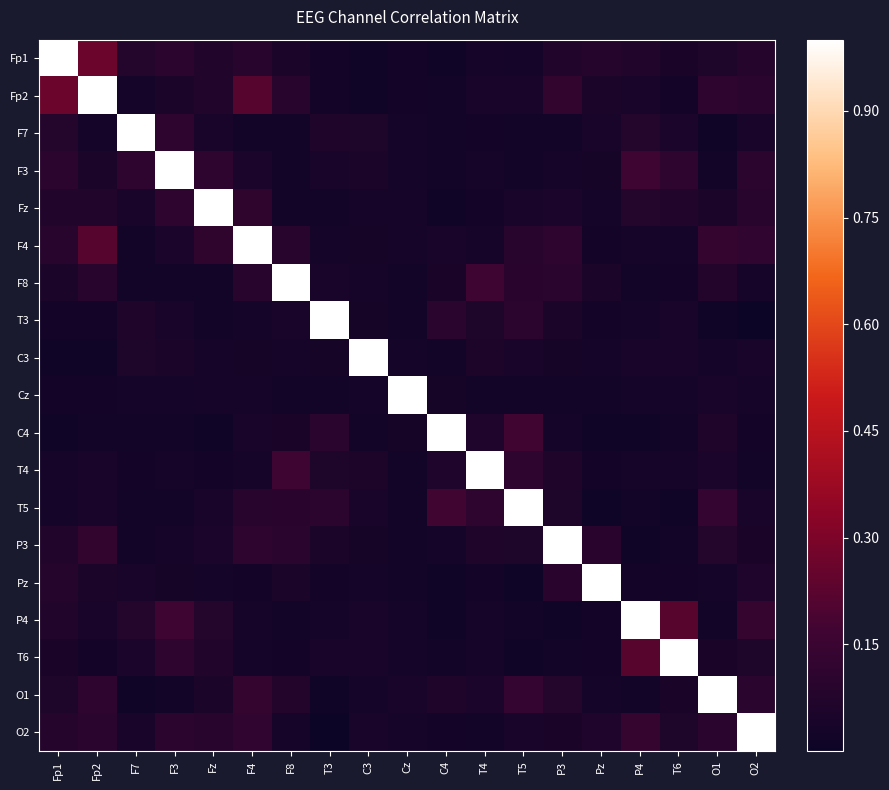

Reading right to left, transcribe all the data shown in this chart.

Fp1: O2=0.1	O1=0.1	T6=0.0	P4=0.1	Pz=0.1	P3=0.1	T5=0.0	T4=0.0	C4=0.0	Cz=0.0	C3=0.0	T3=0.0	F8=0.0	F4=0.1	Fz=0.1	F3=0.1	F7=0.1	Fp2=0.3	Fp1=1.0
Fp2: O2=0.1	O1=0.1	T6=0.0	P4=0.0	Pz=0.0	P3=0.1	T5=0.0	T4=0.0	C4=0.0	Cz=0.0	C3=0.0	T3=0.0	F8=0.1	F4=0.2	Fz=0.1	F3=0.0	F7=0.0	Fp2=1.0	Fp1=0.3
F7: O2=0.0	O1=0.0	T6=0.1	P4=0.1	Pz=0.0	P3=0.0	T5=0.0	T4=0.0	C4=0.0	Cz=0.0	C3=0.1	T3=0.1	F8=0.0	F4=0.0	Fz=0.0	F3=0.1	F7=1.0	Fp2=0.0	Fp1=0.1
F3: O2=0.1	O1=0.0	T6=0.1	P4=0.2	Pz=0.0	P3=0.0	T5=0.0	T4=0.0	C4=0.0	Cz=0.0	C3=0.0	T3=0.0	F8=0.0	F4=0.1	Fz=0.1	F3=1.0	F7=0.1	Fp2=0.0	Fp1=0.1
Fz: O2=0.1	O1=0.0	T6=0.1	P4=0.1	Pz=0.0	P3=0.1	T5=0.0	T4=0.0	C4=0.0	Cz=0.0	C3=0.0	T3=0.0	F8=0.0	F4=0.1	Fz=1.0	F3=0.1	F7=0.0	Fp2=0.1	Fp1=0.1
F4: O2=0.1	O1=0.1	T6=0.0	P4=0.0	Pz=0.0	P3=0.1	T5=0.1	T4=0.0	C4=0.0	Cz=0.0	C3=0.0	T3=0.0	F8=0.1	F4=1.0	Fz=0.1	F3=0.1	F7=0.0	Fp2=0.2	Fp1=0.1
F8: O2=0.0	O1=0.1	T6=0.0	P4=0.0	Pz=0.0	P3=0.1	T5=0.1	T4=0.2	C4=0.0	Cz=0.0	C3=0.0	T3=0.0	F8=1.0	F4=0.1	Fz=0.0	F3=0.0	F7=0.0	Fp2=0.1	Fp1=0.0
T3: O2=0.0	O1=0.0	T6=0.0	P4=0.0	Pz=0.0	P3=0.0	T5=0.1	T4=0.1	C4=0.1	Cz=0.0	C3=0.0	T3=1.0	F8=0.0	F4=0.0	Fz=0.0	F3=0.0	F7=0.1	Fp2=0.0	Fp1=0.0
C3: O2=0.0	O1=0.0	T6=0.0	P4=0.0	Pz=0.0	P3=0.0	T5=0.0	T4=0.1	C4=0.0	Cz=0.0	C3=1.0	T3=0.0	F8=0.0	F4=0.0	Fz=0.0	F3=0.0	F7=0.1	Fp2=0.0	Fp1=0.0
Cz: O2=0.0	O1=0.0	T6=0.0	P4=0.0	Pz=0.0	P3=0.0	T5=0.0	T4=0.0	C4=0.0	Cz=1.0	C3=0.0	T3=0.0	F8=0.0	F4=0.0	Fz=0.0	F3=0.0	F7=0.0	Fp2=0.0	Fp1=0.0
C4: O2=0.0	O1=0.1	T6=0.0	P4=0.0	Pz=0.0	P3=0.0	T5=0.2	T4=0.1	C4=1.0	Cz=0.0	C3=0.0	T3=0.1	F8=0.0	F4=0.0	Fz=0.0	F3=0.0	F7=0.0	Fp2=0.0	Fp1=0.0
T4: O2=0.0	O1=0.1	T6=0.0	P4=0.0	Pz=0.0	P3=0.1	T5=0.1	T4=1.0	C4=0.1	Cz=0.0	C3=0.1	T3=0.1	F8=0.2	F4=0.0	Fz=0.0	F3=0.0	F7=0.0	Fp2=0.0	Fp1=0.0
T5: O2=0.0	O1=0.1	T6=0.0	P4=0.0	Pz=0.0	P3=0.1	T5=1.0	T4=0.1	C4=0.2	Cz=0.0	C3=0.0	T3=0.1	F8=0.1	F4=0.1	Fz=0.0	F3=0.0	F7=0.0	Fp2=0.0	Fp1=0.0
P3: O2=0.0	O1=0.1	T6=0.0	P4=0.0	Pz=0.1	P3=1.0	T5=0.1	T4=0.1	C4=0.0	Cz=0.0	C3=0.0	T3=0.0	F8=0.1	F4=0.1	Fz=0.1	F3=0.0	F7=0.0	Fp2=0.1	Fp1=0.1
Pz: O2=0.1	O1=0.0	T6=0.0	P4=0.0	Pz=1.0	P3=0.1	T5=0.0	T4=0.0	C4=0.0	Cz=0.0	C3=0.0	T3=0.0	F8=0.0	F4=0.0	Fz=0.0	F3=0.0	F7=0.0	Fp2=0.0	Fp1=0.1
P4: O2=0.1	O1=0.0	T6=0.2	P4=1.0	Pz=0.0	P3=0.0	T5=0.0	T4=0.0	C4=0.0	Cz=0.0	C3=0.0	T3=0.0	F8=0.0	F4=0.0	Fz=0.1	F3=0.2	F7=0.1	Fp2=0.0	Fp1=0.1
T6: O2=0.1	O1=0.0	T6=1.0	P4=0.2	Pz=0.0	P3=0.0	T5=0.0	T4=0.0	C4=0.0	Cz=0.0	C3=0.0	T3=0.0	F8=0.0	F4=0.0	Fz=0.1	F3=0.1	F7=0.1	Fp2=0.0	Fp1=0.0
O1: O2=0.1	O1=1.0	T6=0.0	P4=0.0	Pz=0.0	P3=0.1	T5=0.1	T4=0.1	C4=0.1	Cz=0.0	C3=0.0	T3=0.0	F8=0.1	F4=0.1	Fz=0.0	F3=0.0	F7=0.0	Fp2=0.1	Fp1=0.1
O2: O2=1.0	O1=0.1	T6=0.1	P4=0.1	Pz=0.1	P3=0.0	T5=0.0	T4=0.0	C4=0.0	Cz=0.0	C3=0.0	T3=0.0	F8=0.0	F4=0.1	Fz=0.1	F3=0.1	F7=0.0	Fp2=0.1	Fp1=0.1